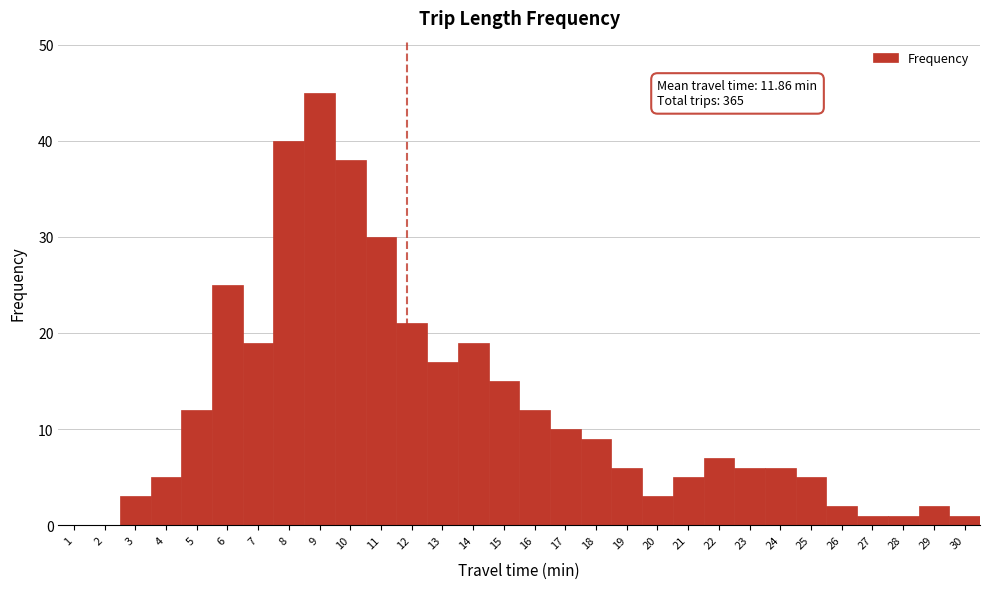

Over which range of the x-axis is the bar tallest?

8.5 to 9.5